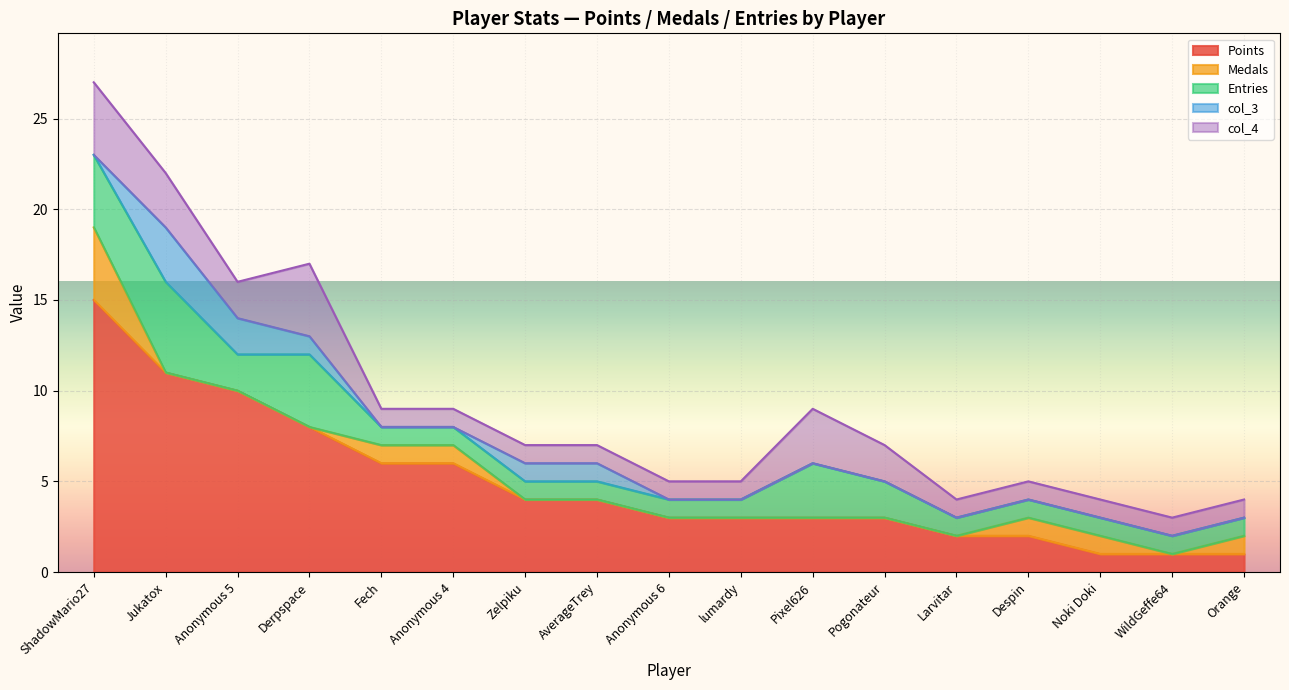

True or false: col_4 and Points intersect in this chart.

False